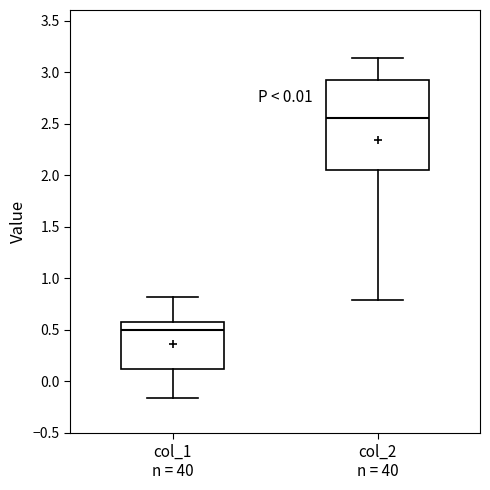

Reading left to right, read every box against the y-axis: the position of its median line, the range the box covers, and the ends of its whiskers. The values are not printed on the chart, so give them approximately, as read against the axis.

col_1 n = 40: median 0.50, box 0.10 to 0.60, whiskers -0.15 to 0.80
col_2 n = 40: median 2.55, box 2.05 to 2.90, whiskers 0.80 to 3.15